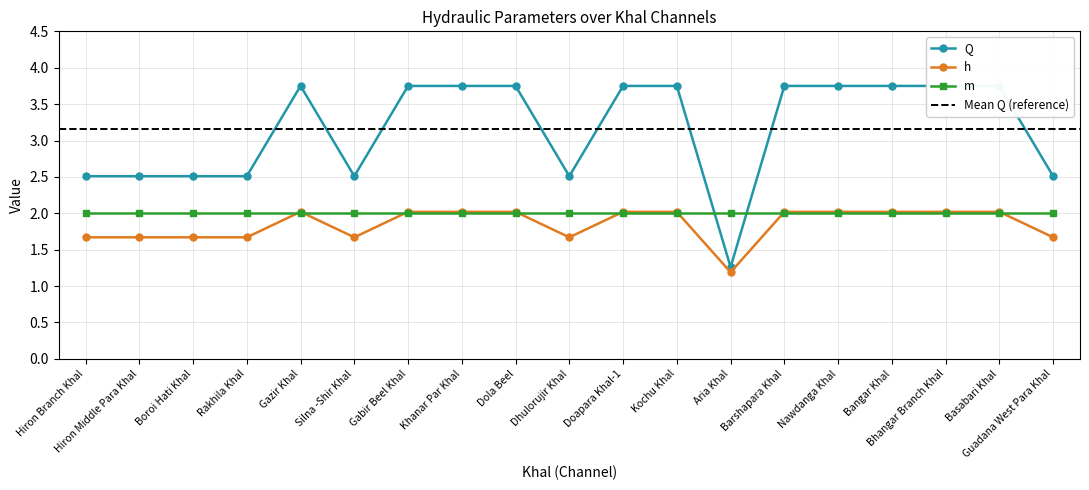

What is the approximate value of m at Hiron Branch Khal?

2.0